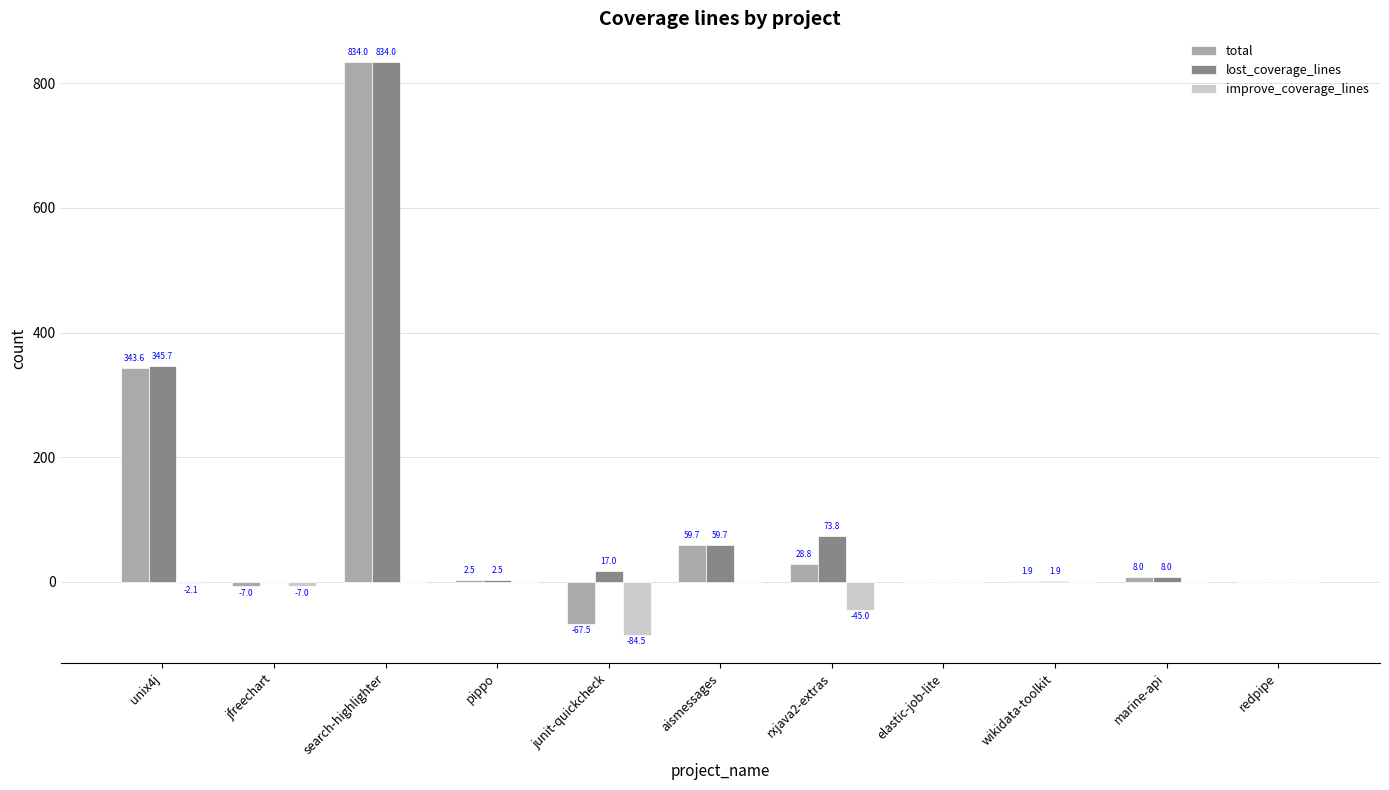

What is the approximate value of total at rxjava2-extras?

28.8